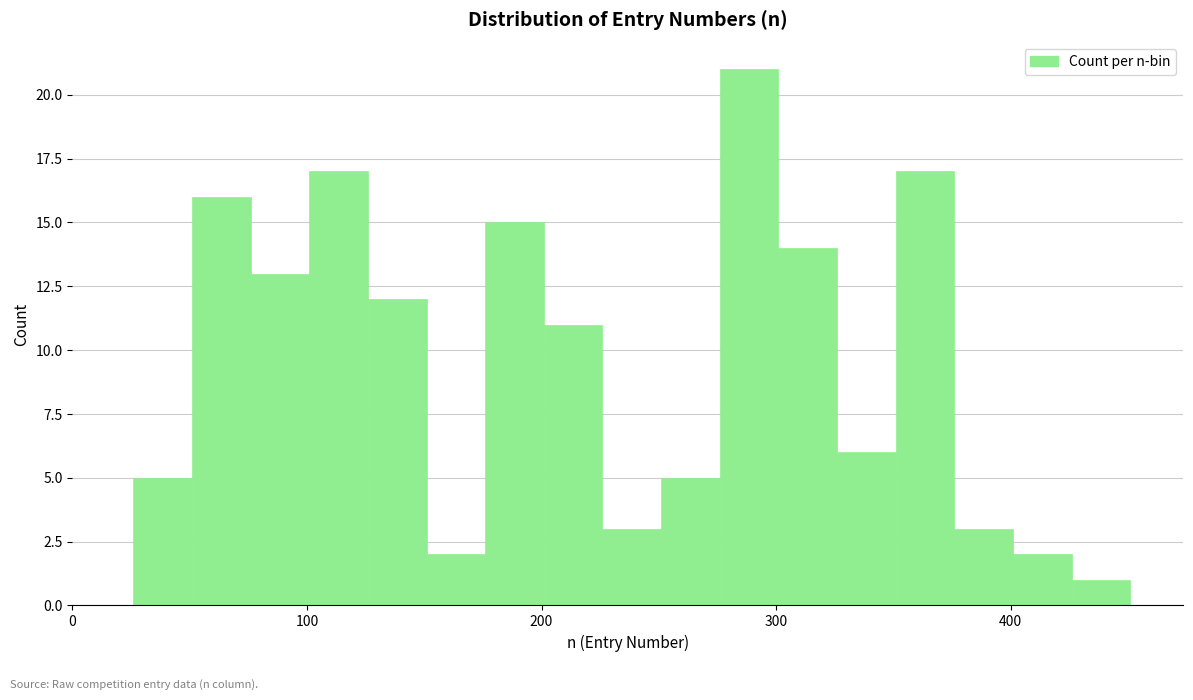

Around what value on the x-axis is the tallest bar? Give the approximate position of its centre, as read against the axis.

290